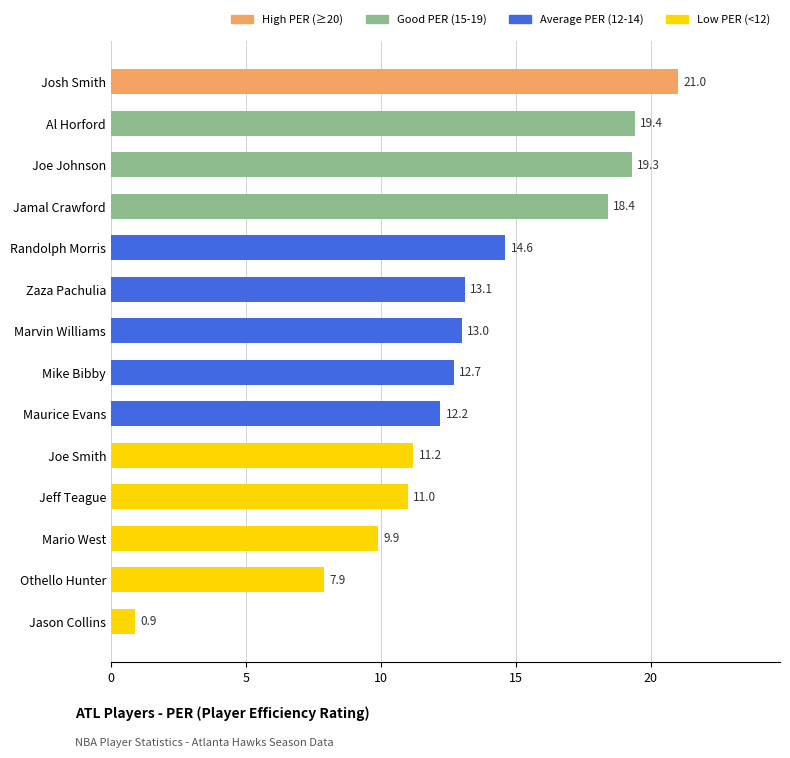

How many categories are shown in the chart?

14